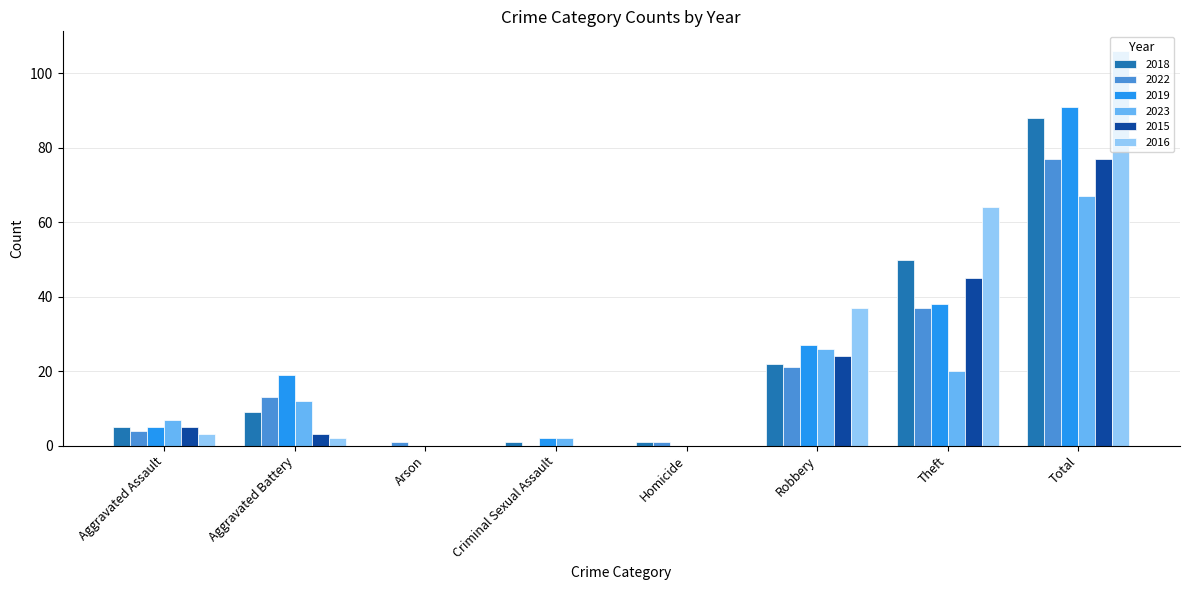

What is the sum of all 2015 values?

154